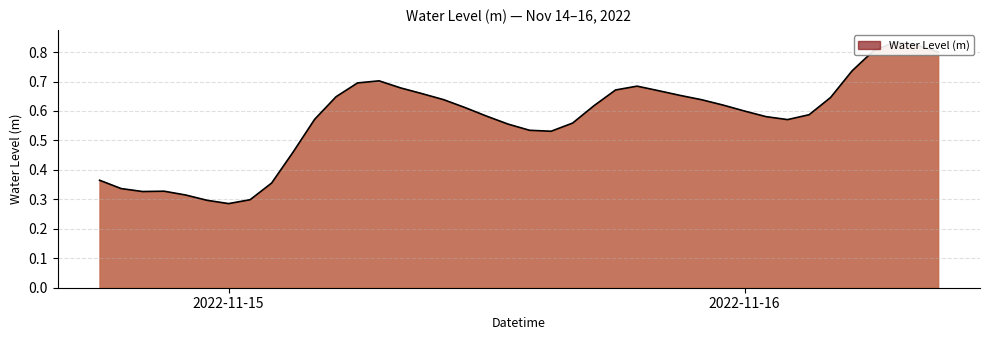

Does the chart have visible grid lines?

Yes